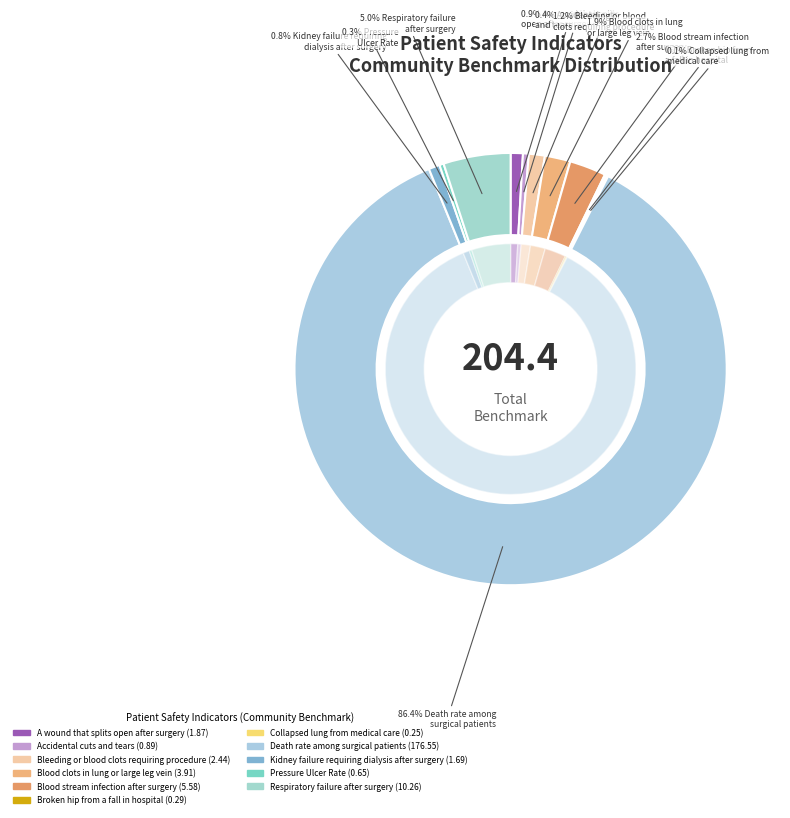

What percentage do Accidental cuts and tears requiring a care and Collapsed lung that results from medical care together represent?

0.6%